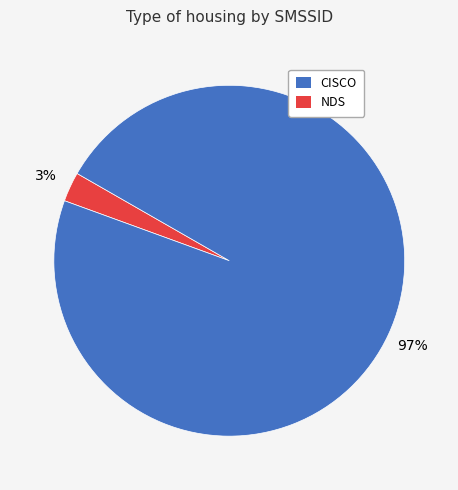

How many segments does this pie chart have?

2